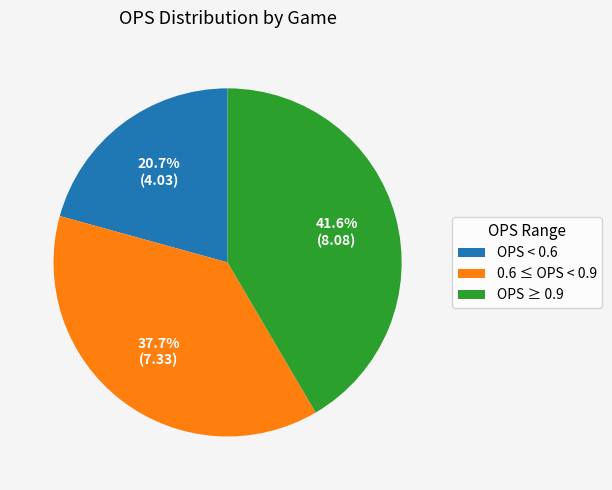

How many slices are in this pie chart?

3